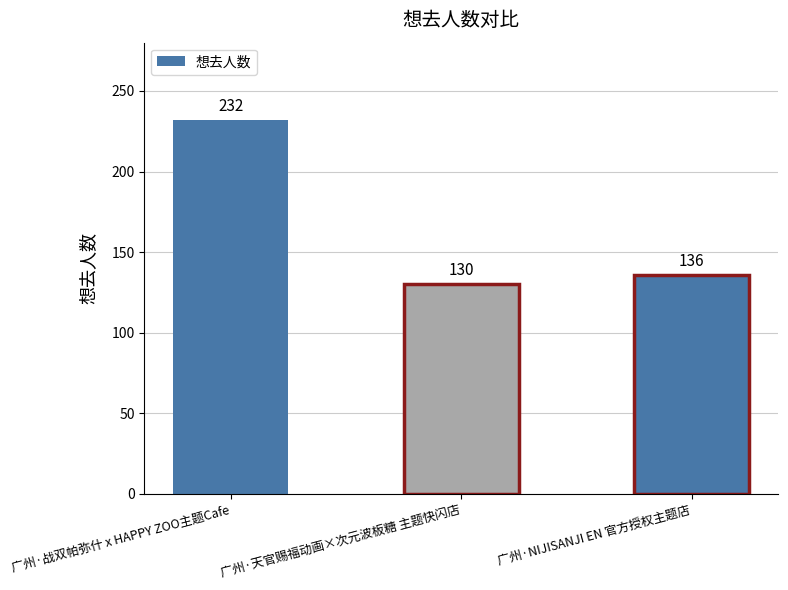

How many bars are there in total?

3